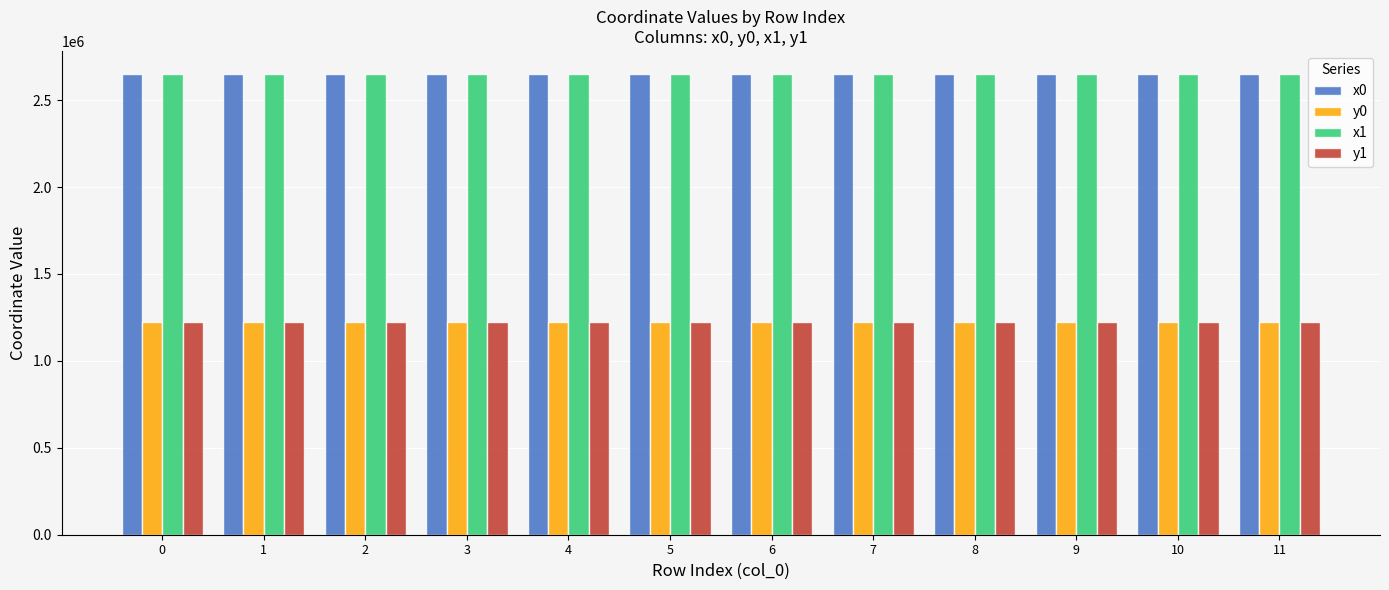

What is the smallest value displayed?

1224189.9